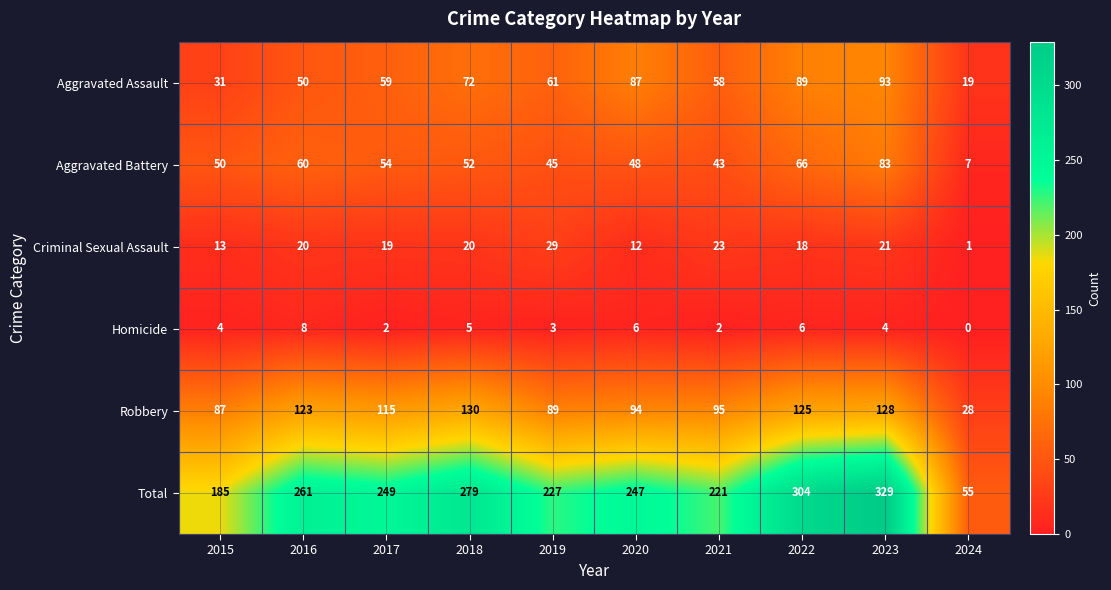

Which series has the largest total across all categories?

Total